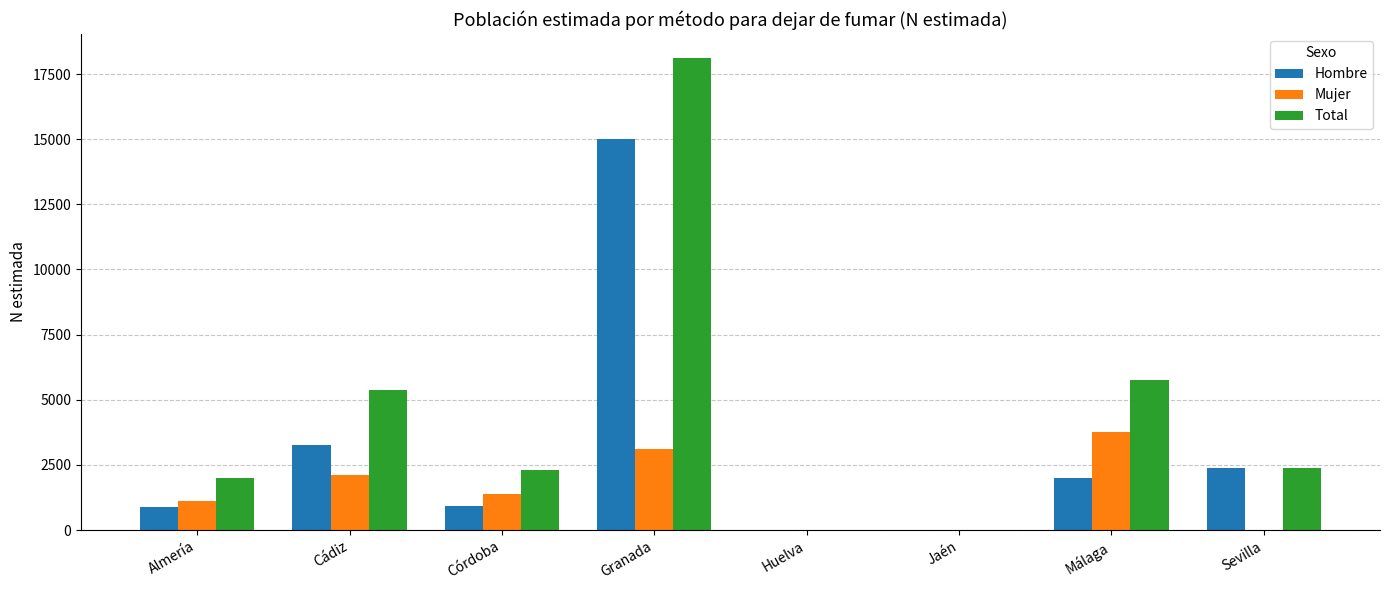

What is the sum of the Mujer values at Almería and Jaén?

1119